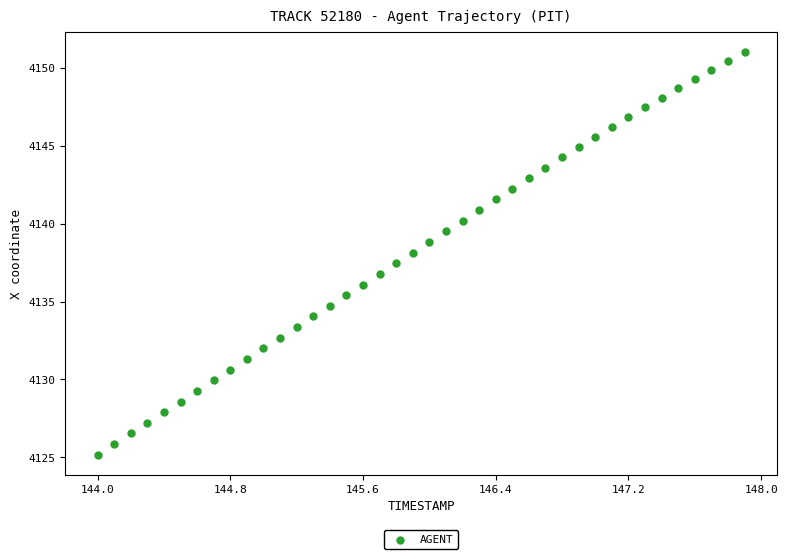

What is the range of Y values (max minus min)?

25.8